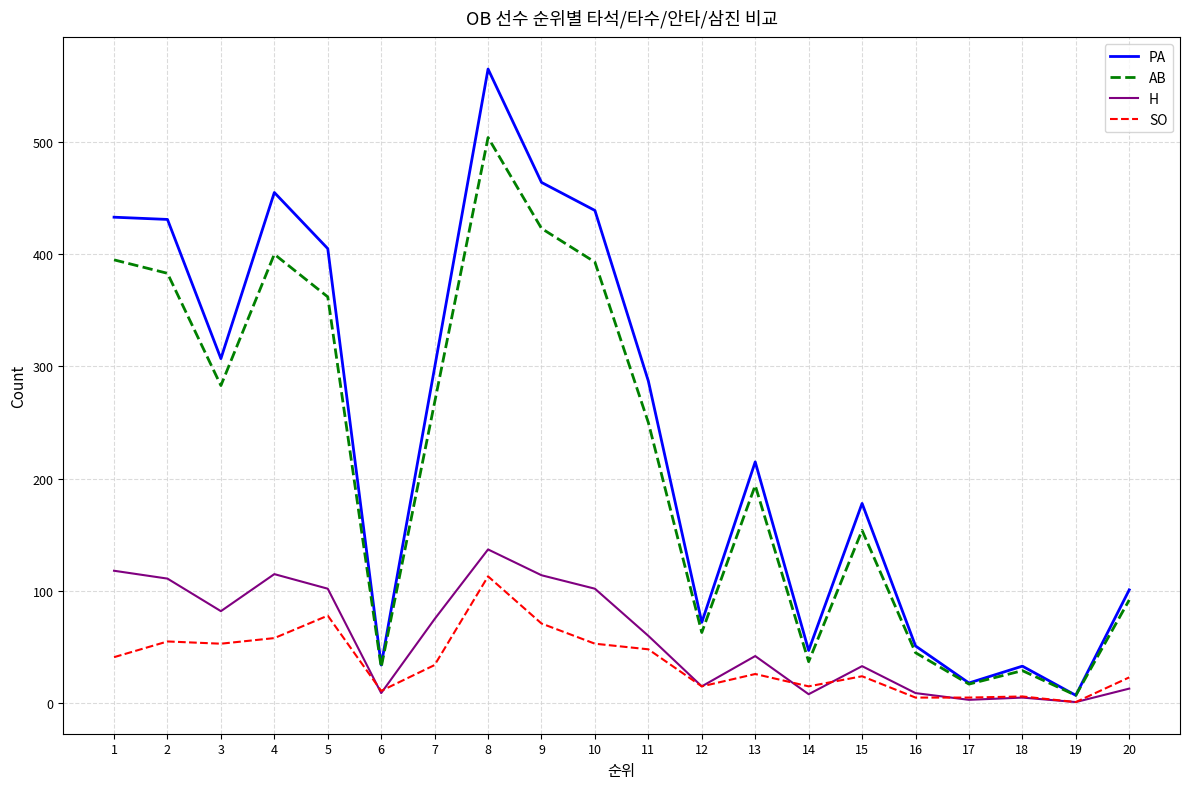

The PA series shows 20 at 16. True or false?

False